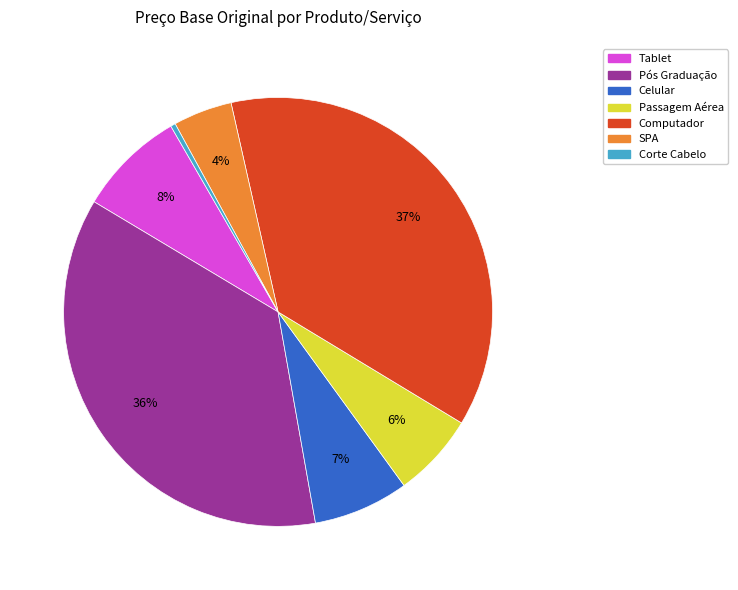

What is the smallest slice in the pie chart?

Corte Cabelo